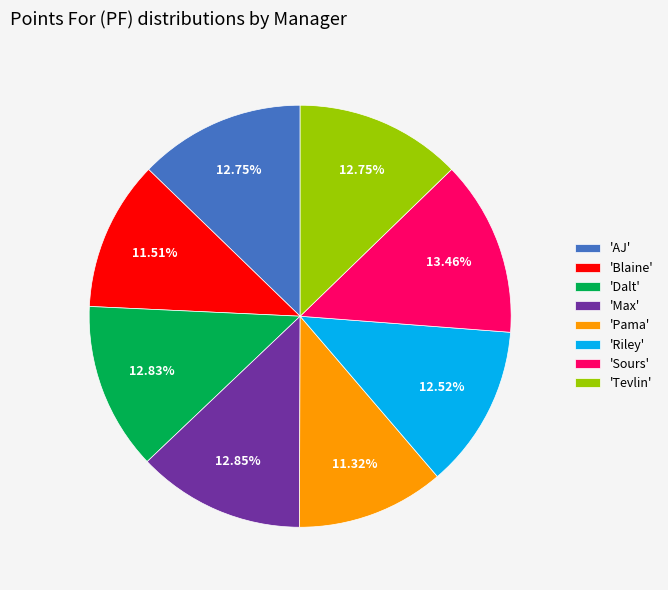

Is the sum of 'AJ' and 'Tevlin' greater than half?

No